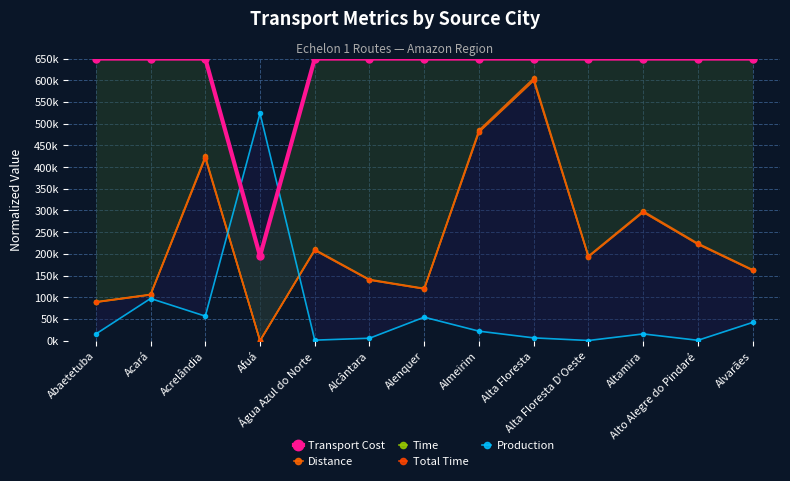

At how many categories does at least one series exceed 116566?

13